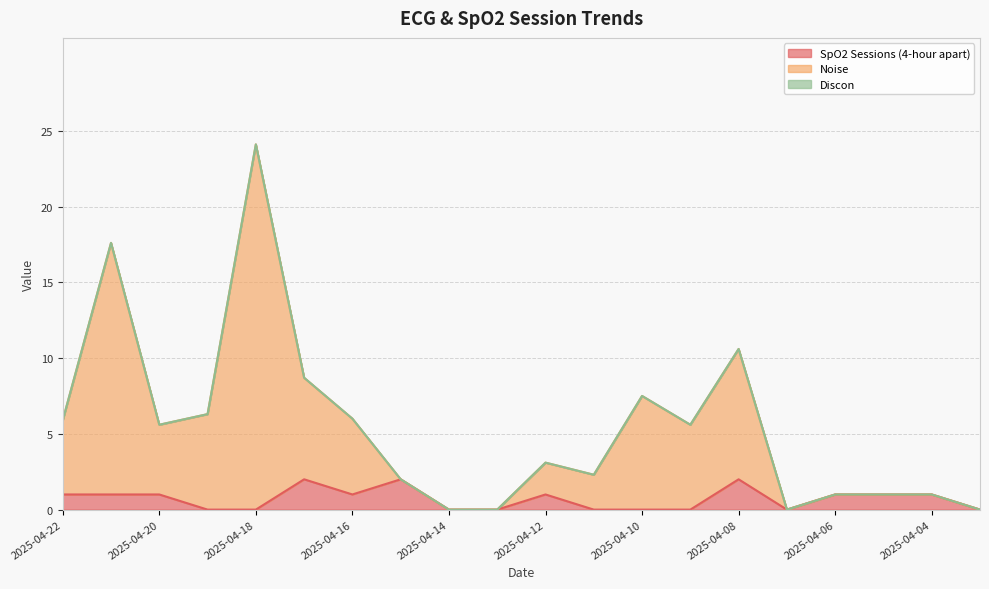

Between 2025-04-14 and 2025-04-15, which is larger?

2025-04-15